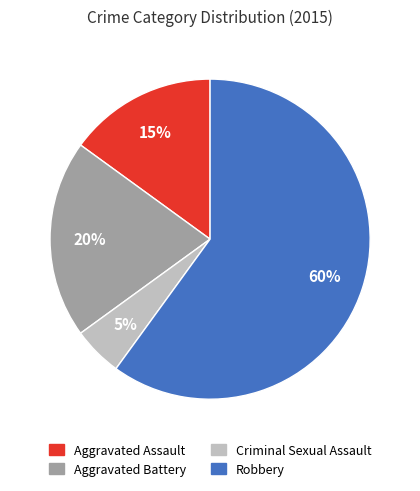

Is the sum of Aggravated Assault and Robbery greater than half?

Yes